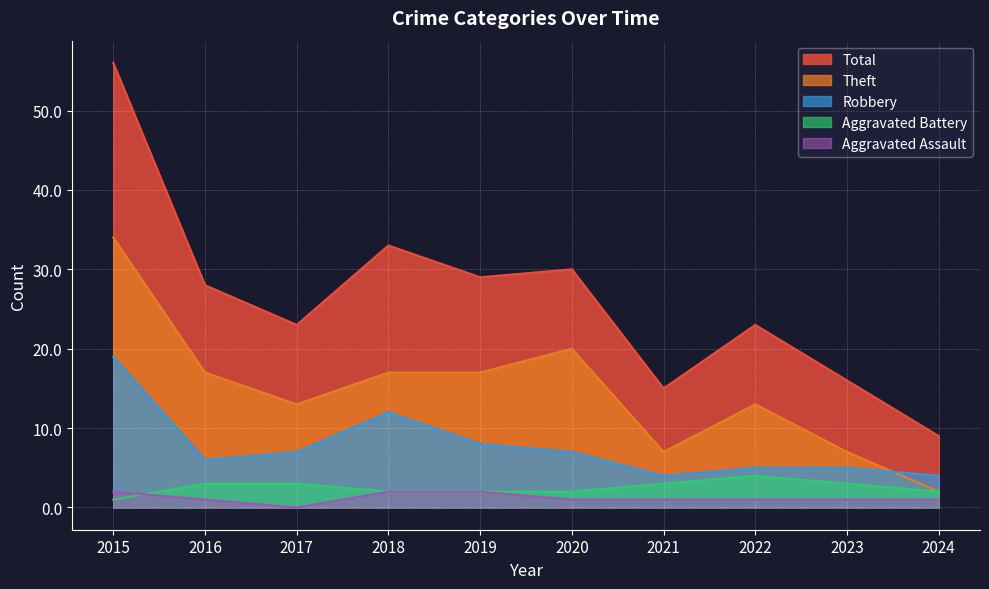

The Robbery series shows 8 at 2016. True or false?

False